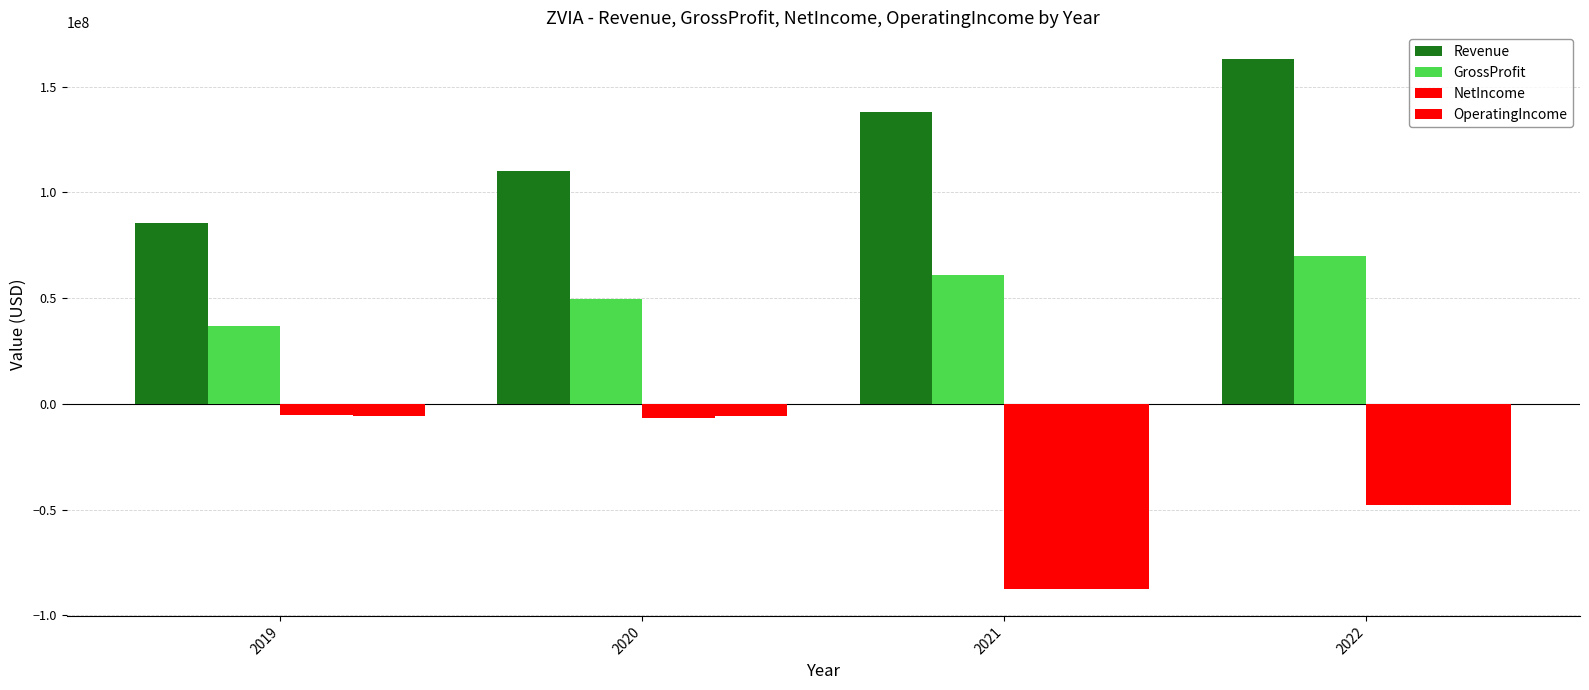

Reading right to left, list all the values displayed in this chart.

Revenue: 163181000	138172000	110025000	85562000
GrossProfit: 70021000	61214000	49502000	36900000
NetIncome: -47647000	-87667000	-6664000	-5360000
OperatingIncome: -47868000	-87426000	-5478000	-5454000